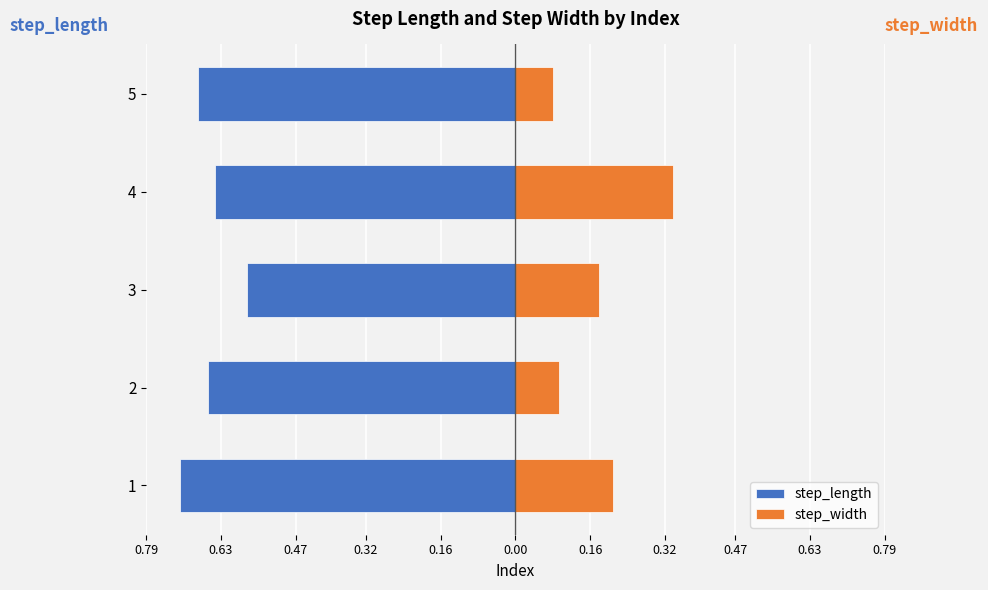

What is the smallest value displayed?

-0.7